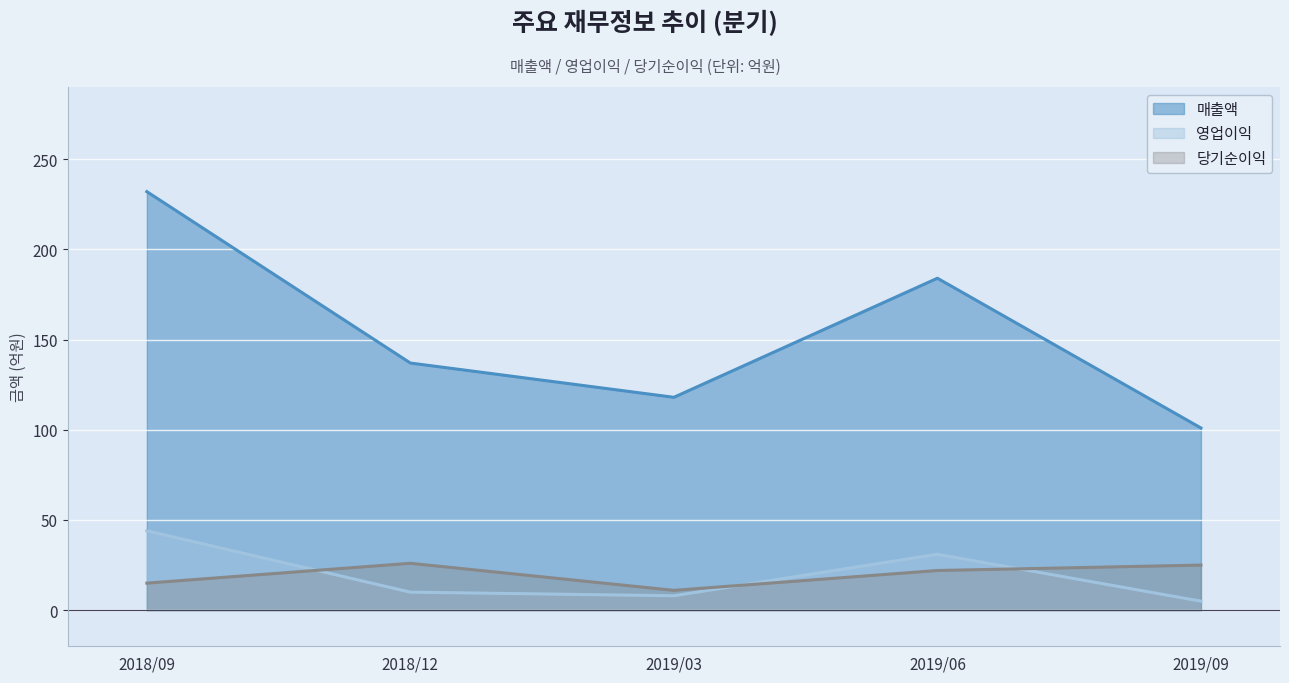

Which series has the largest total across all categories?

매출액